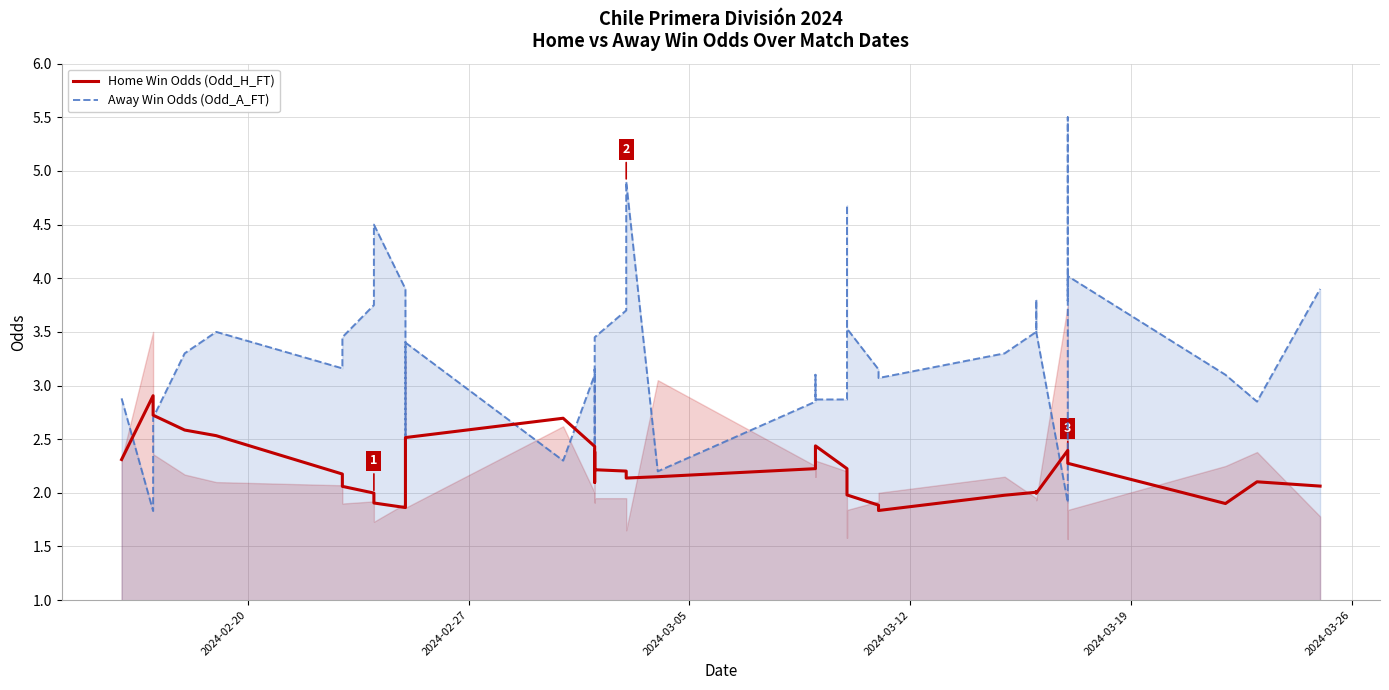

Rank the series by their average value, from highest to lowest.

Away Win Odds (Odd_A_FT), Home Win Odds (Odd_H_FT)